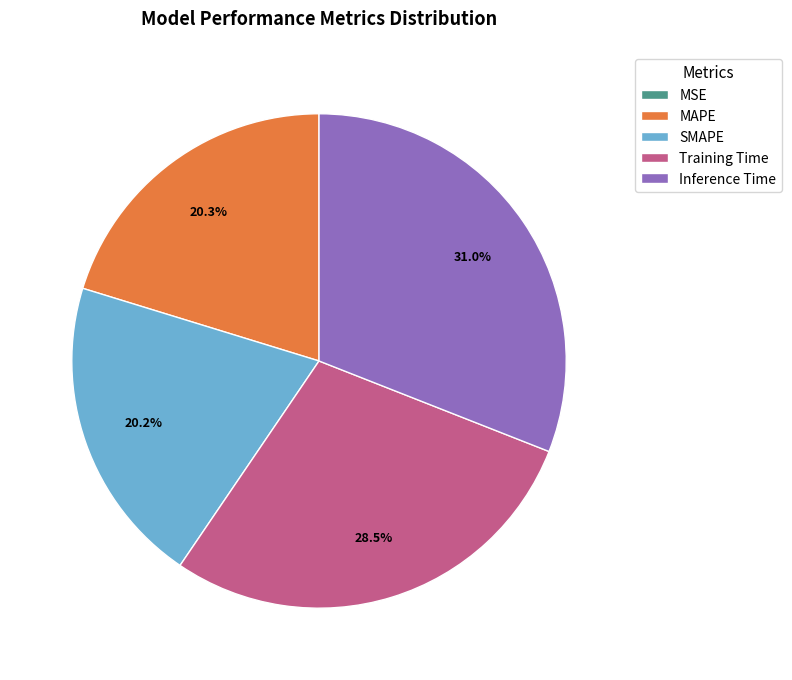

Is there any slice that represents more than half of the pie?

No